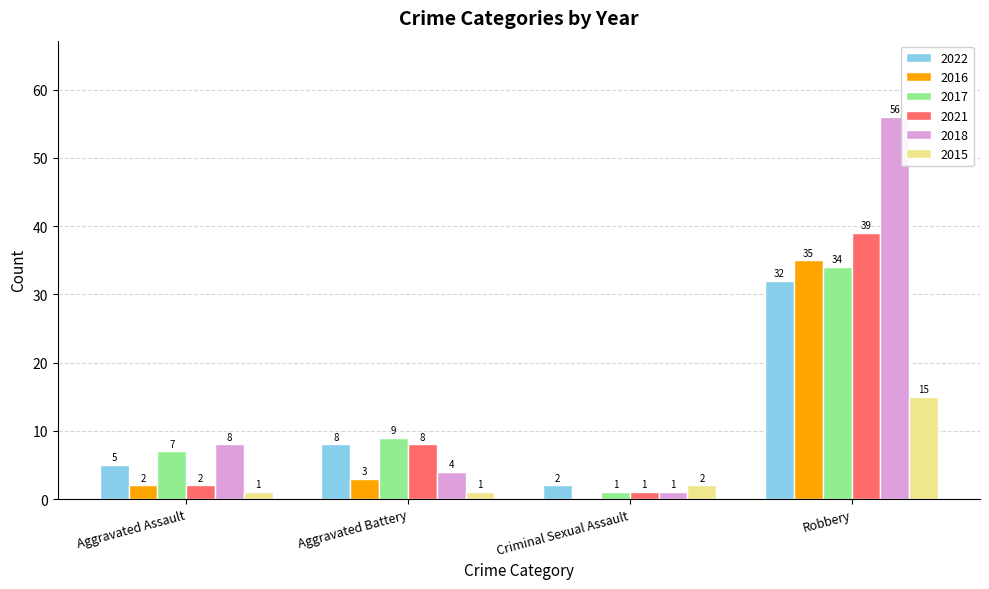

How many 2022 values are between 5 and 32?

3